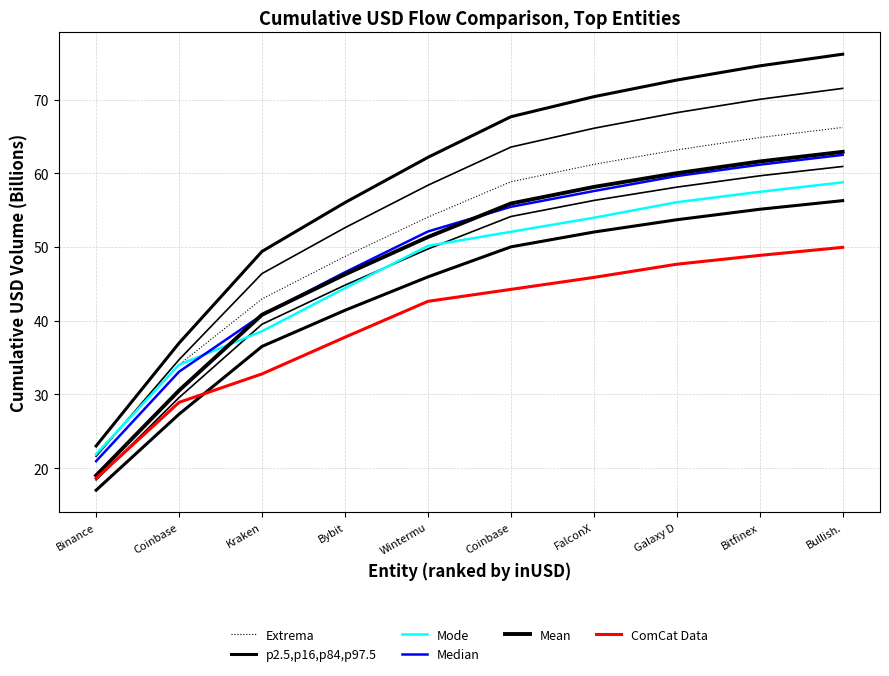

What is the greatest value displayed?

76.1